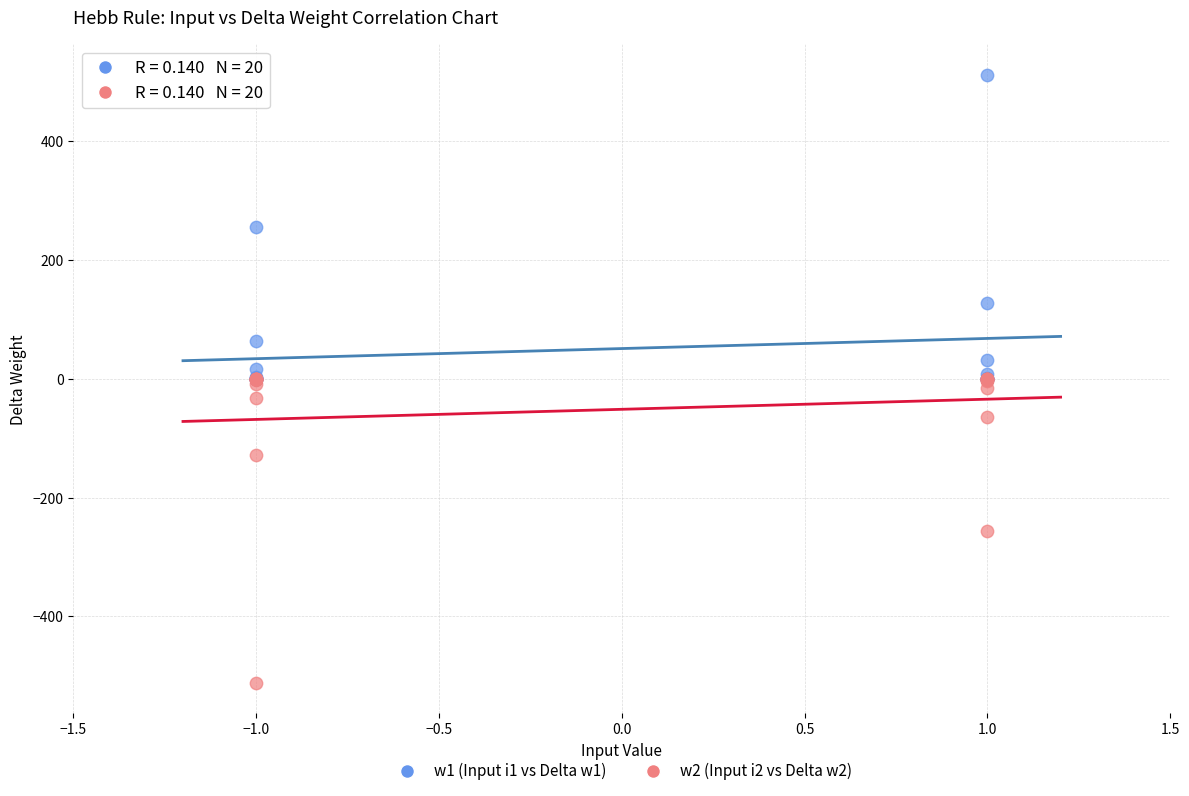

Which series contains the highest Y value?

w1 (Input i1 vs Delta w1)